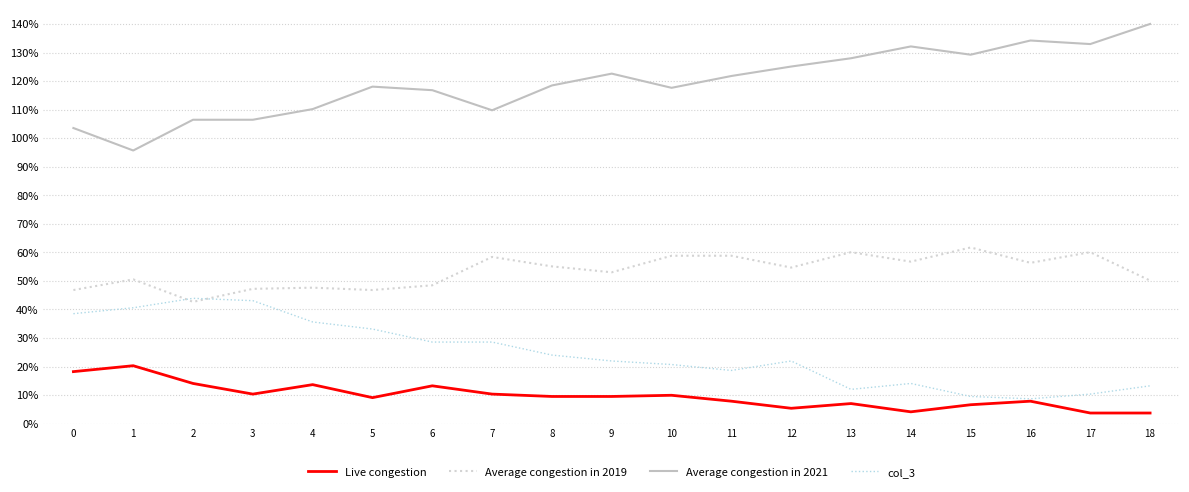

What is the sum of all Average congestion in 2019 values?

1014.0